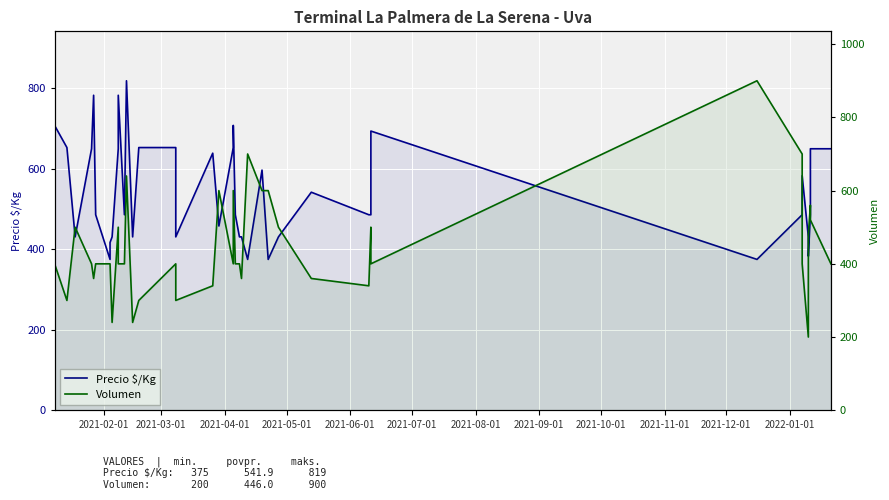

In Volumen, how many points are higher than both neighbors (excluding endpoints)?

10